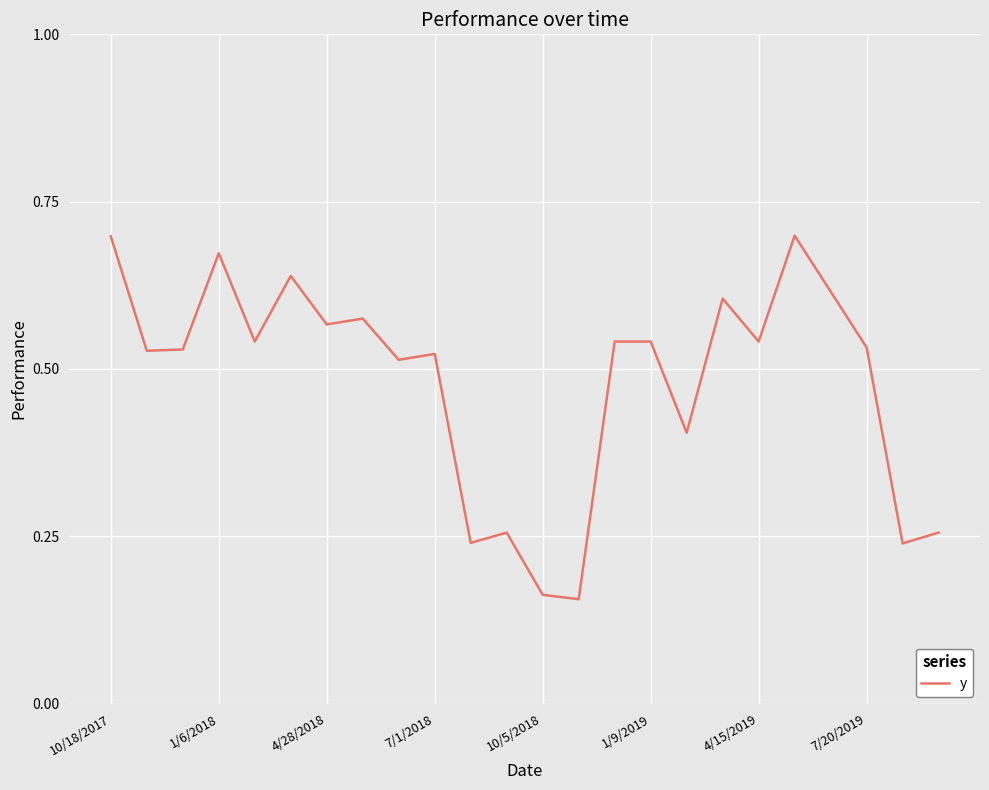

How many interior local valleys (lower than both neighbors) does the data have?

9